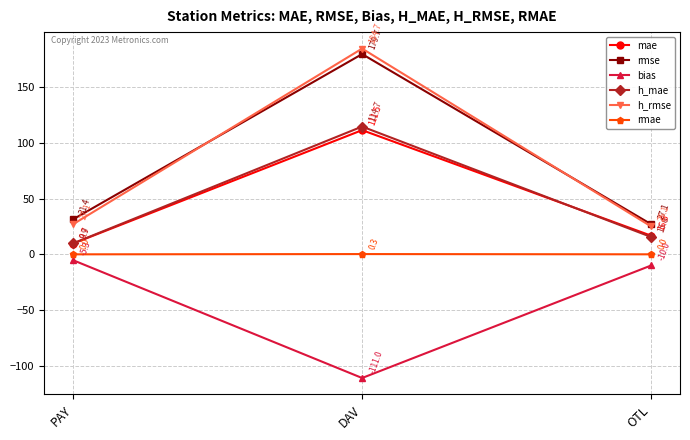

Where does the rmse series first go above 31?

PAY